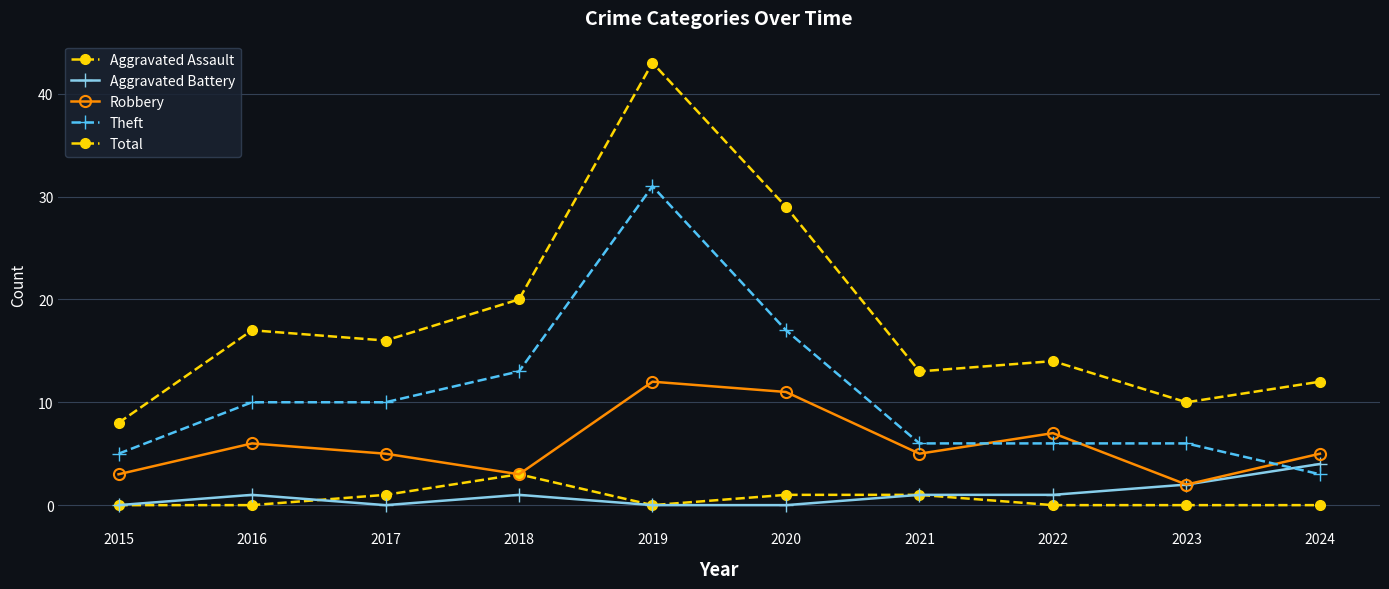

True or false: Robbery and Total intersect in this chart.

False